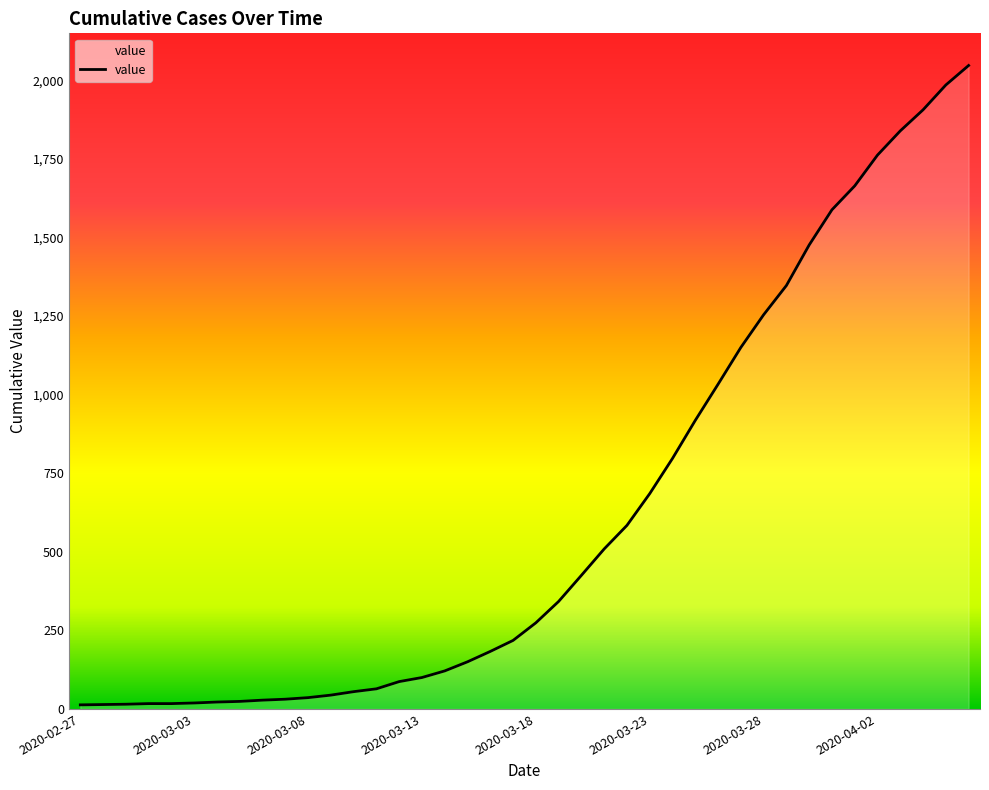

What is the maximum value shown in the chart?

2047